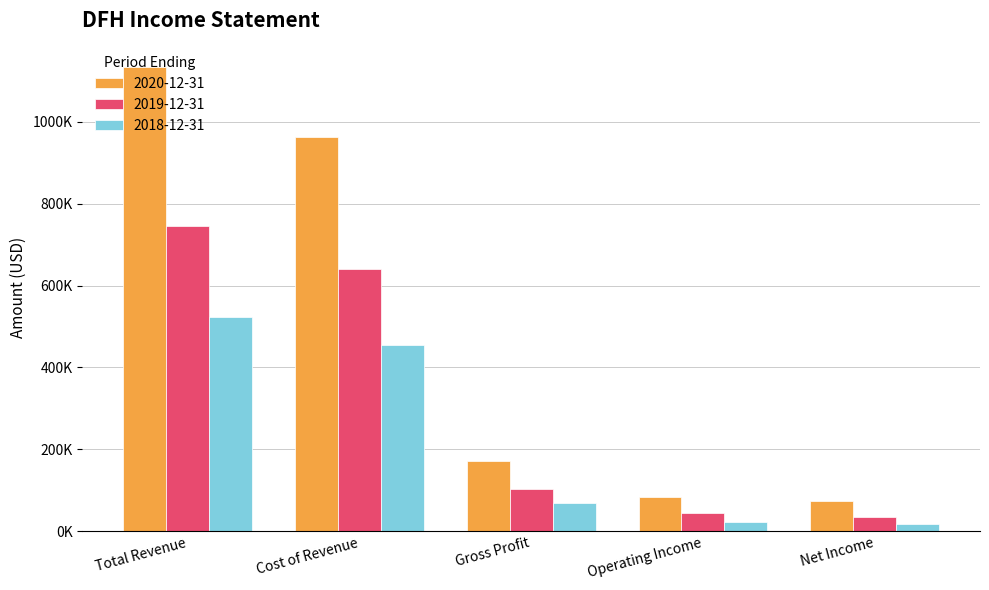

What is the smallest value displayed?

16700